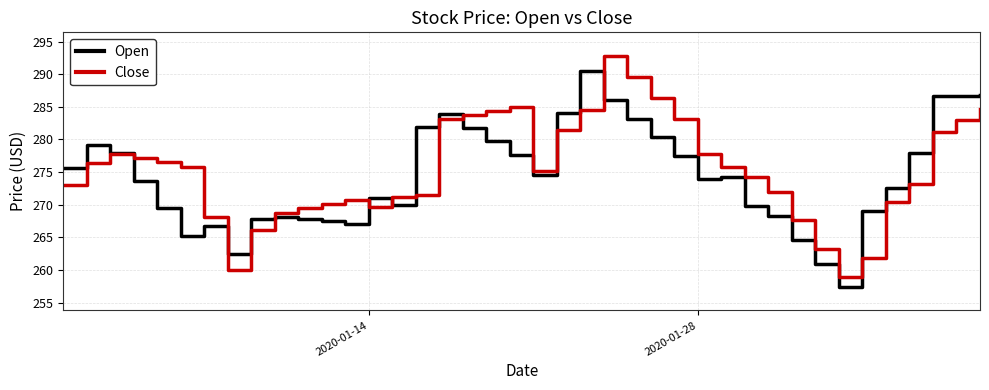

List the series in order of their peak value, highest first.

Close, Open